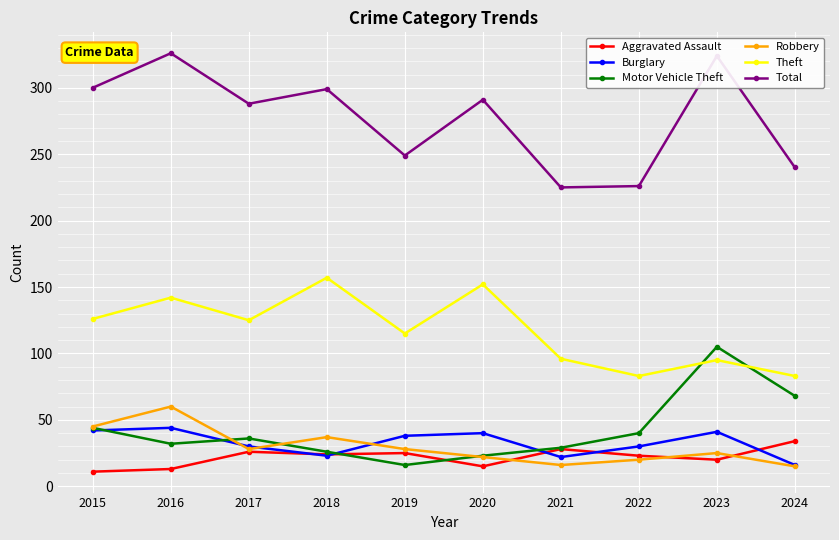

What is the value of the Aggravated Assault point at the 9th from the left?

20